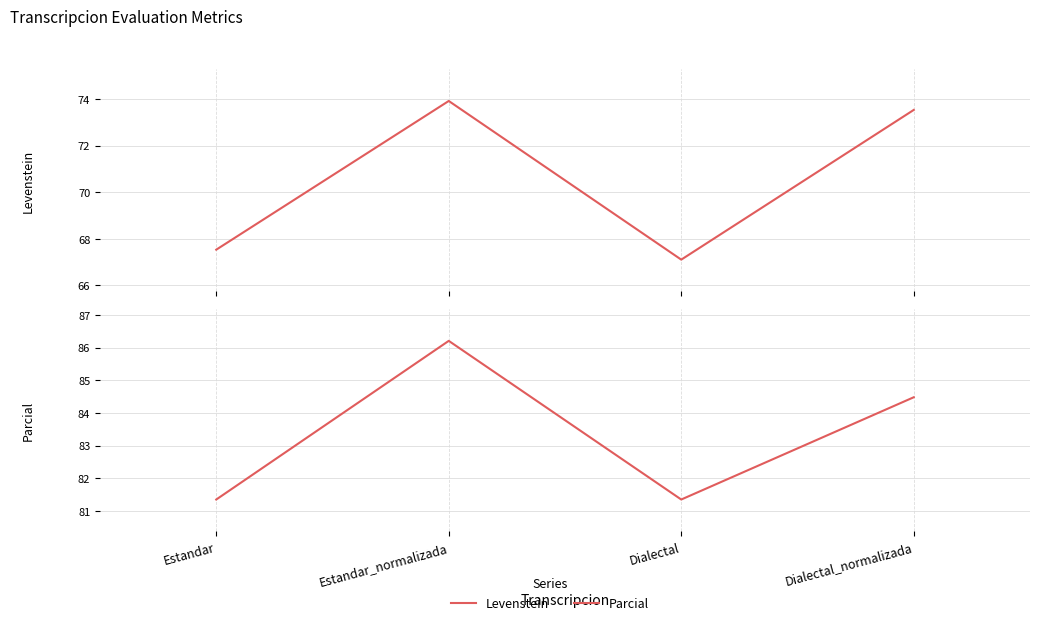

True or false: Parcial and Levenstein intersect in this chart.

False